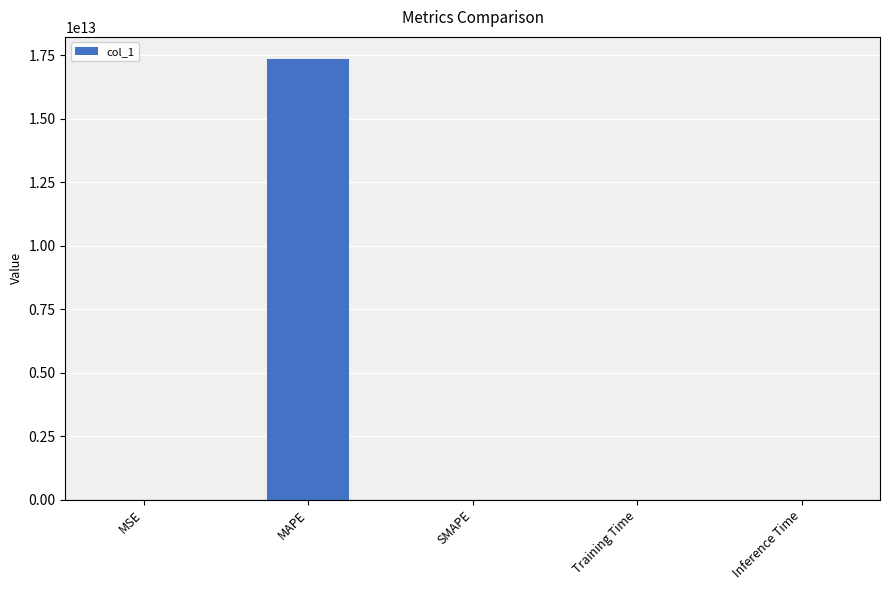

Is it true that the value at MAPE is 17349462684466.5?

True